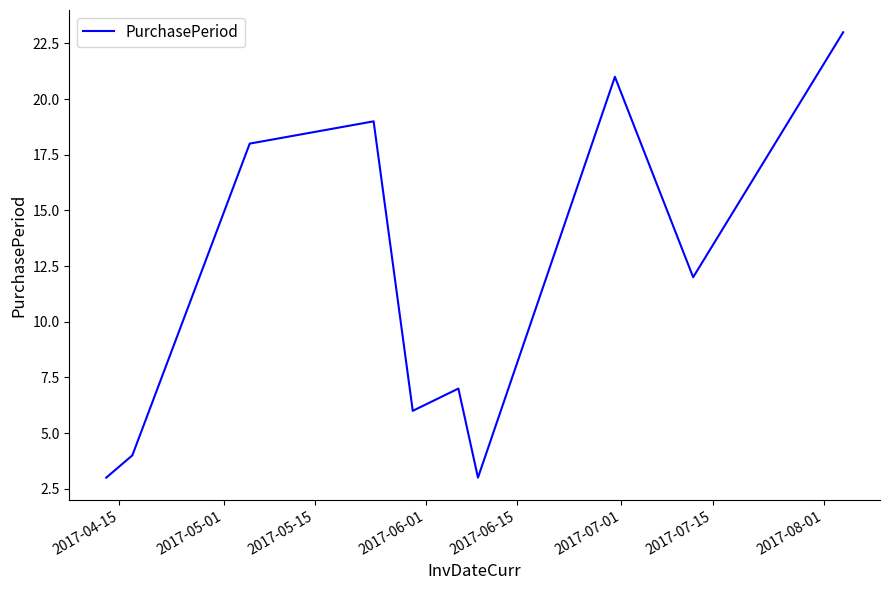

What is the difference between the maximum and minimum values?

20